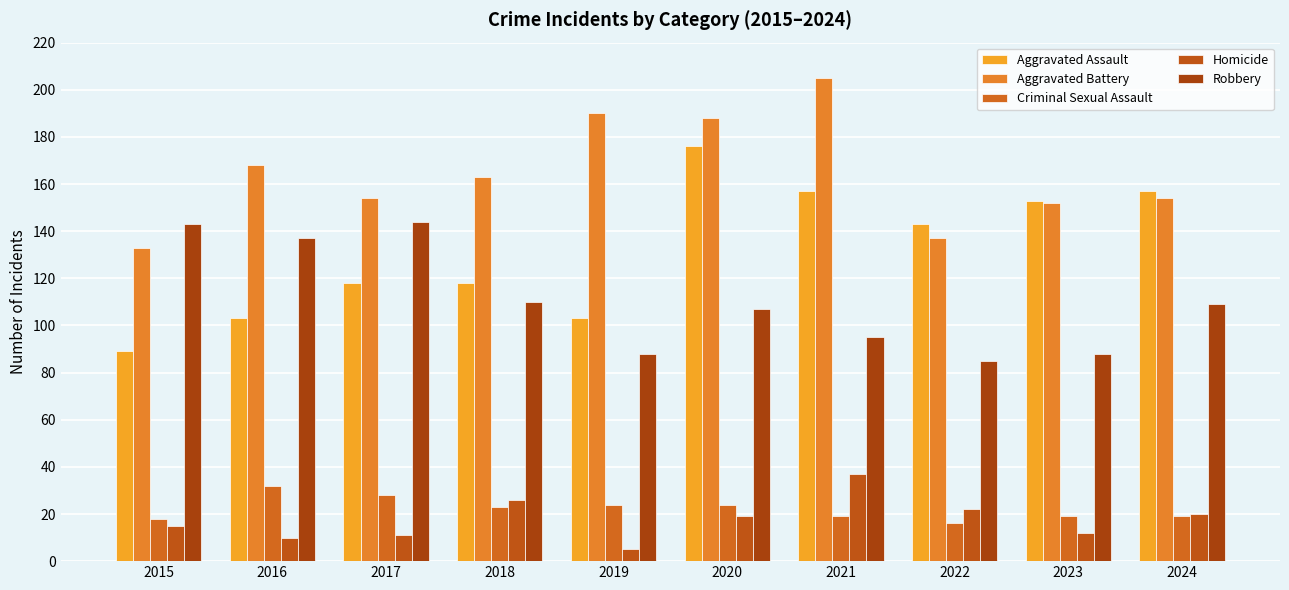

At which label does Criminal Sexual Assault reach its minimum?

2022